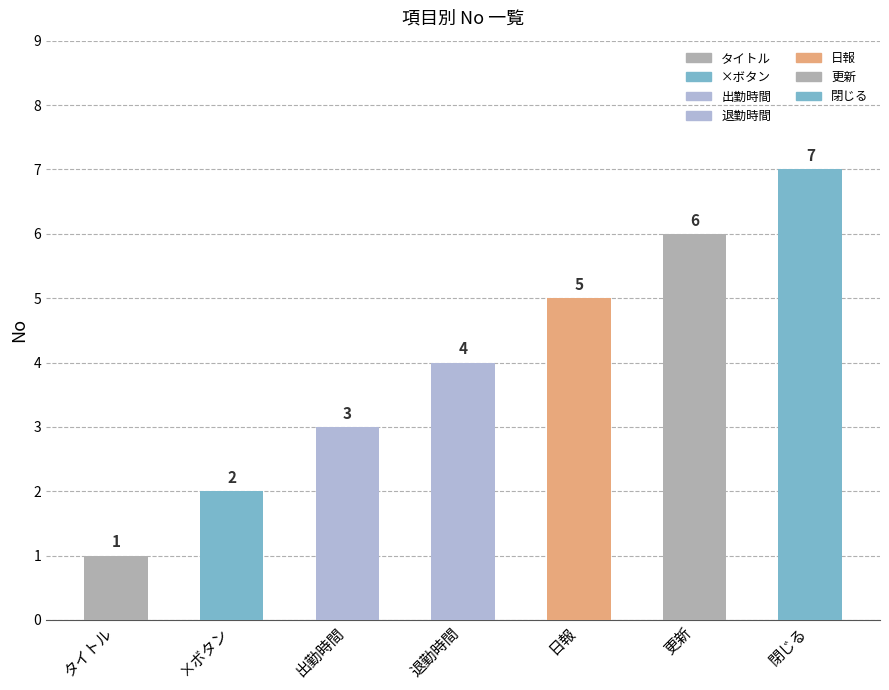

What is the change in value from 退勤時間 to 閉じる?

+3